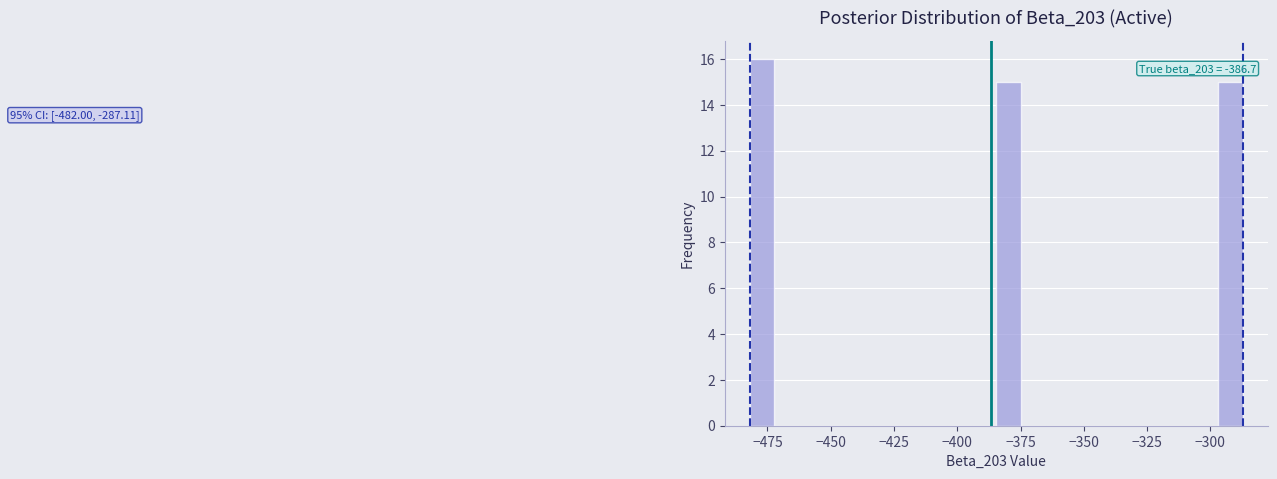

Read against the x-axis, roughly where is the centre of the tallest bar?

-475